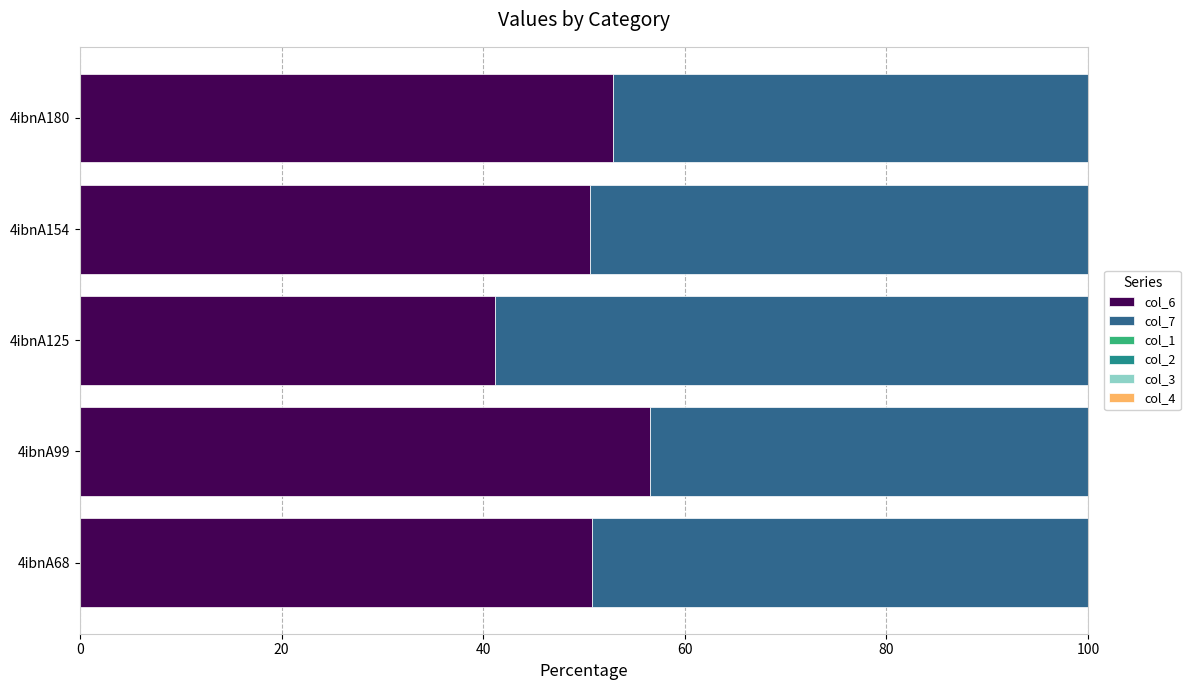

What is the highest value of the col_6 series?

56.5